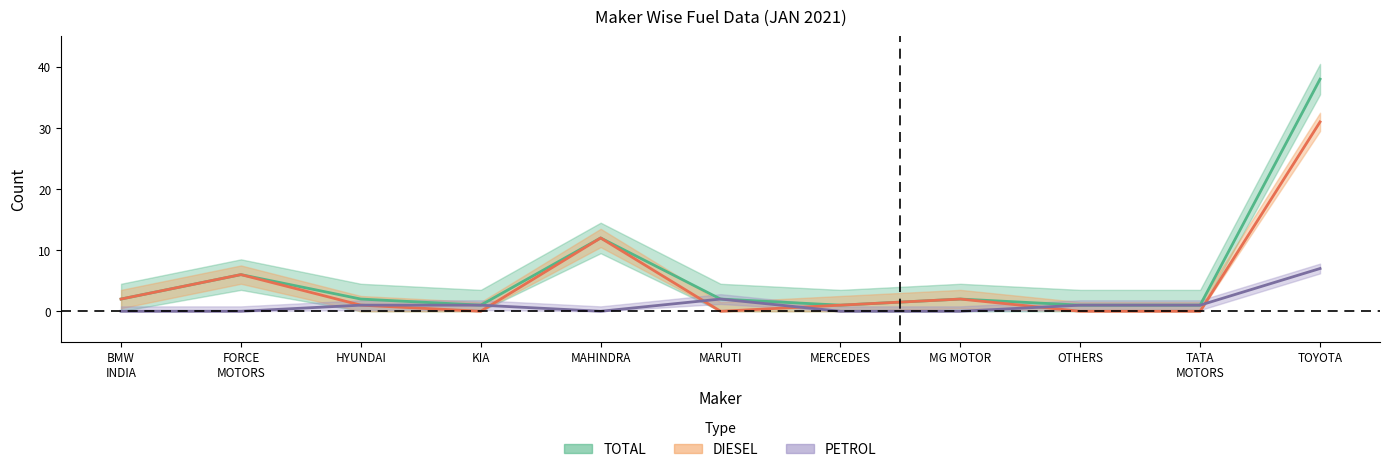

Which category has the highest value in the PETROL series?

TOYOTA